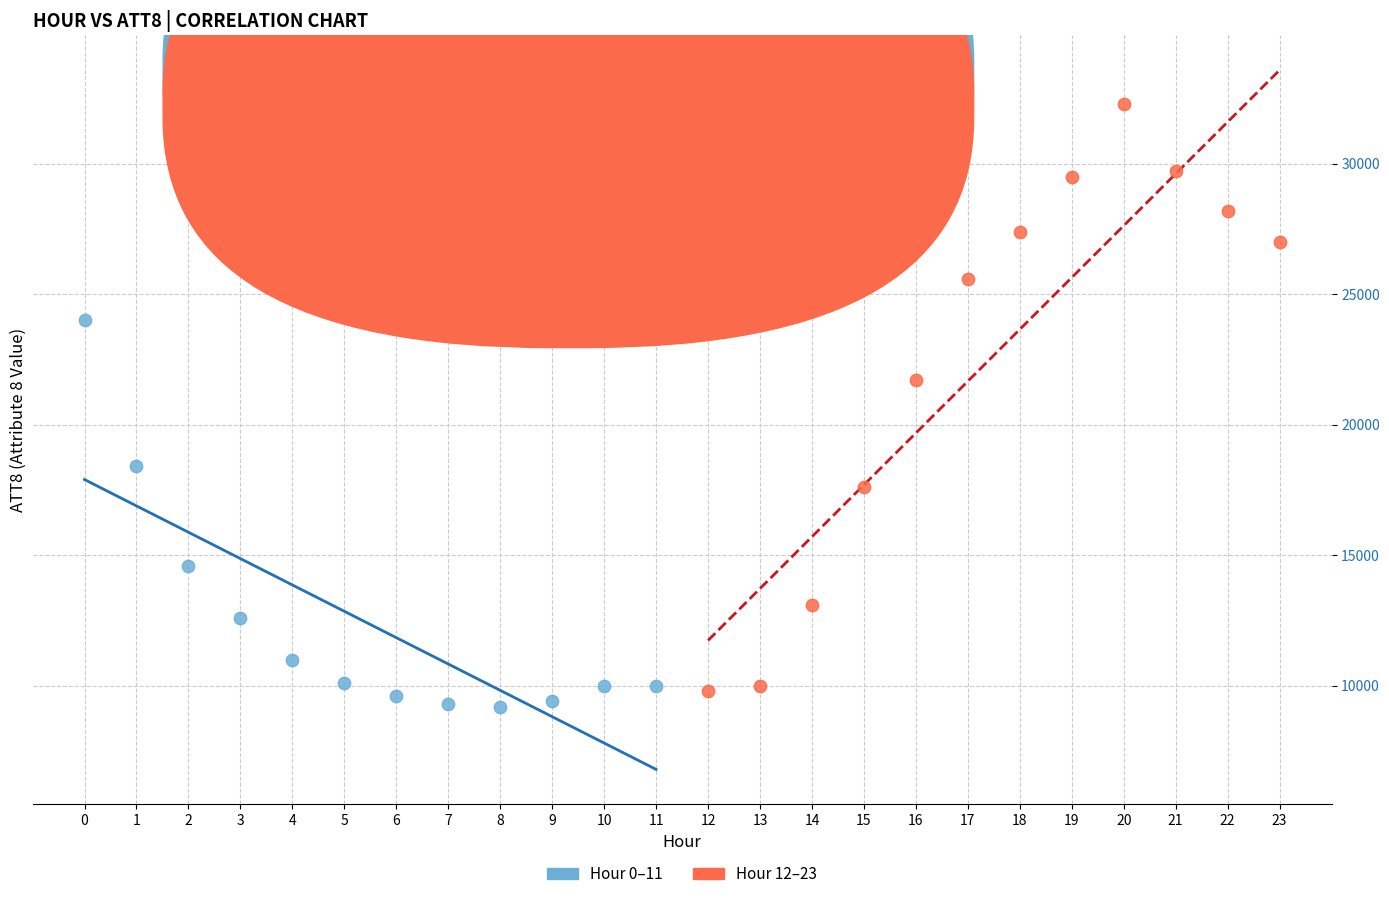

Which series has the widest spread of Y values?

Hour 12–23